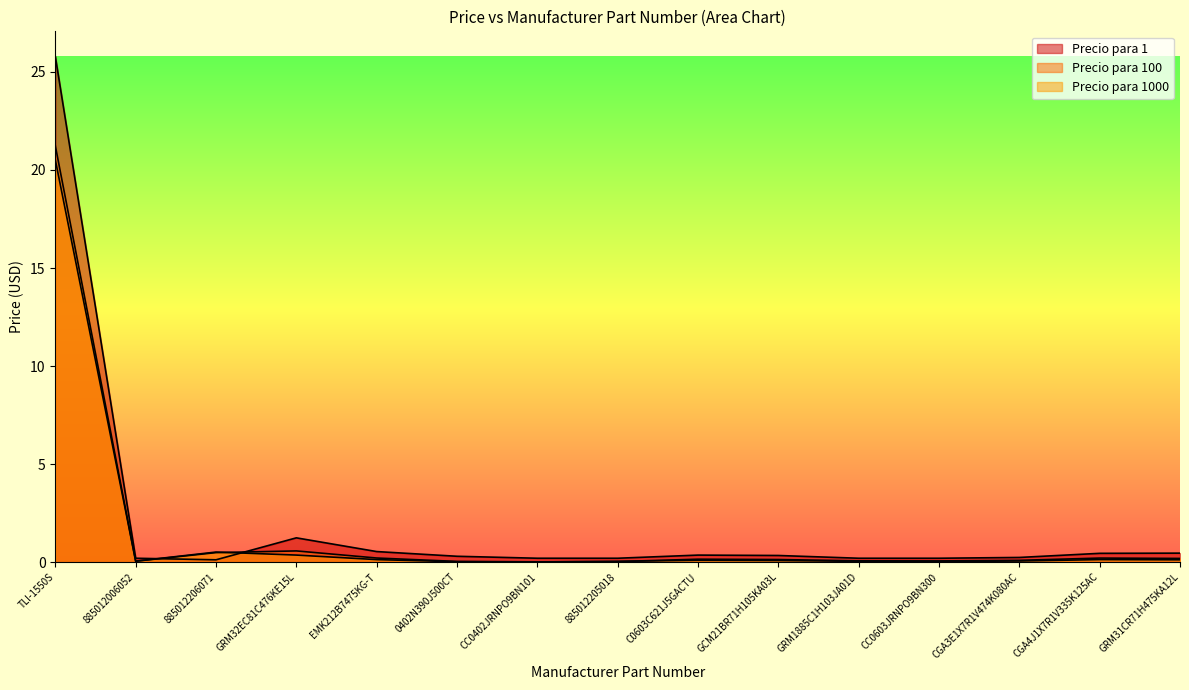

Reading right to left, what are all the values shown in this chart?

Precio para 1: 0.5	0.5	0.2	0.2	0.2	0.3	0.4	0.2	0.2	0.3	0.5	1.2	0.1	0.2	25.8
Precio para 100: 0.2	0.2	0.1	0.1	0.1	0.1	0.2	0.0	0.0	0.0	0.2	0.6	0.5	0.0	21.2
Precio para 1000: 0.1	0.1	0.1	0.0	0.0	0.1	0.1	0.0	0.0	0.0	0.1	0.4	0.5	0.1	20.5